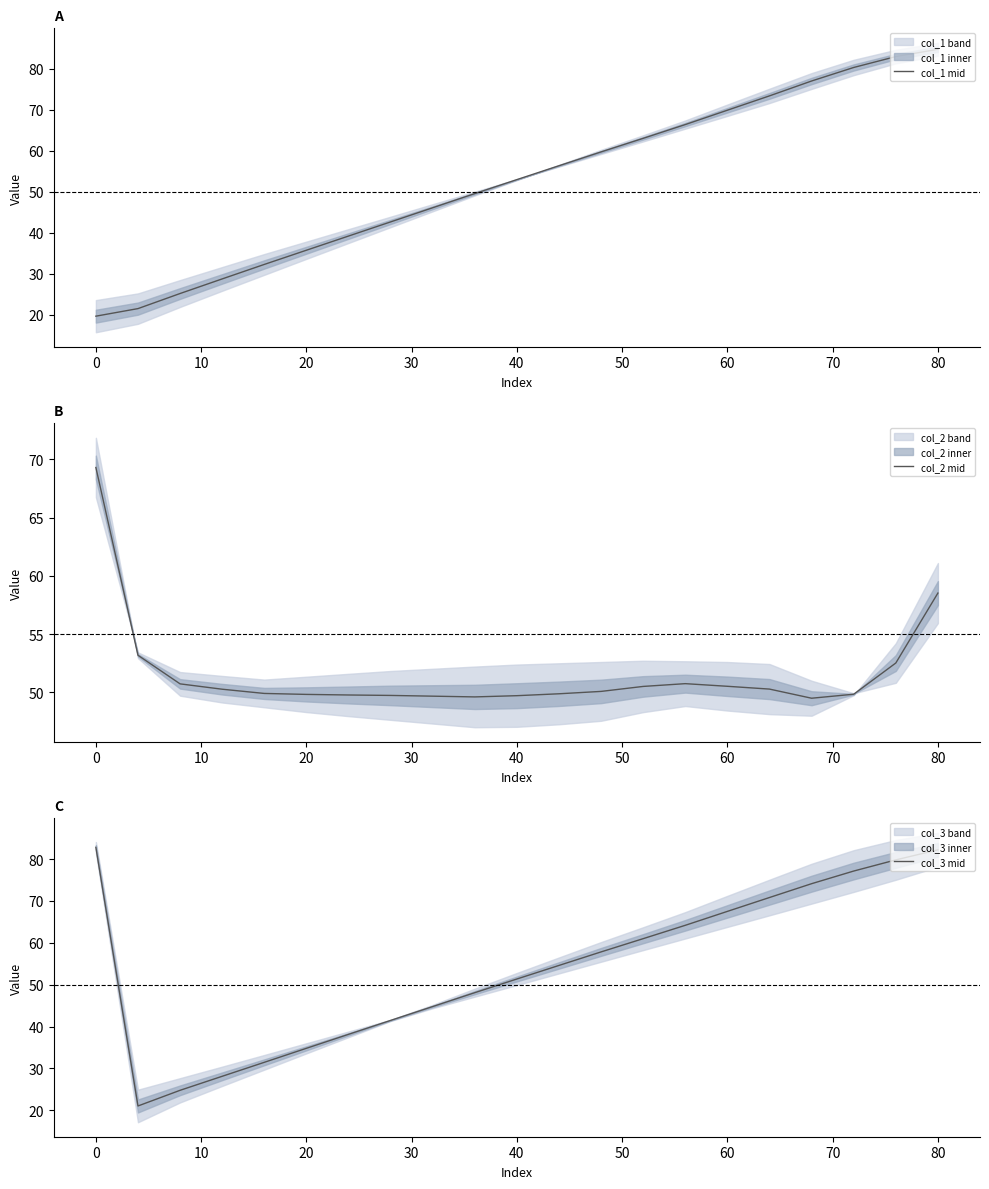

What is the sum of all col_2 mid values?

1083.9